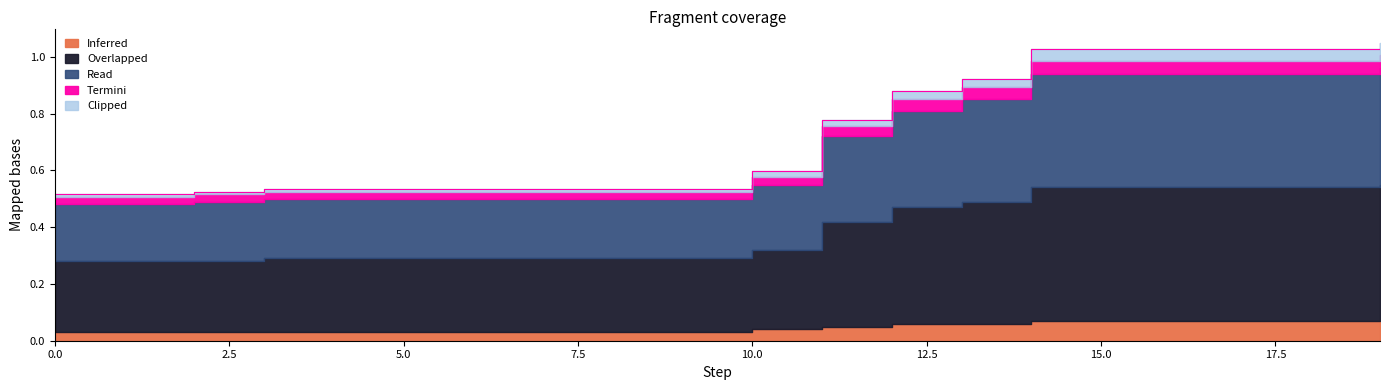

How many lines are shown in the chart?

5